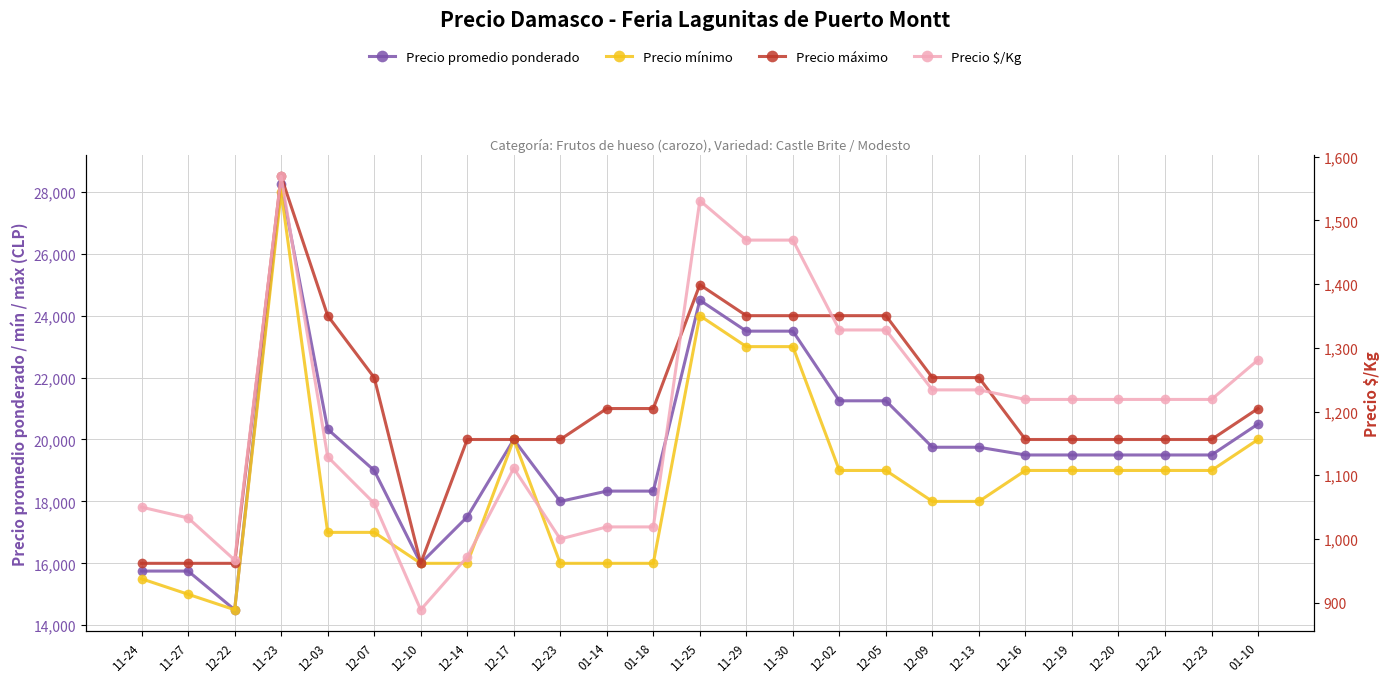

What is the average value of the Precio máximo series?

21060